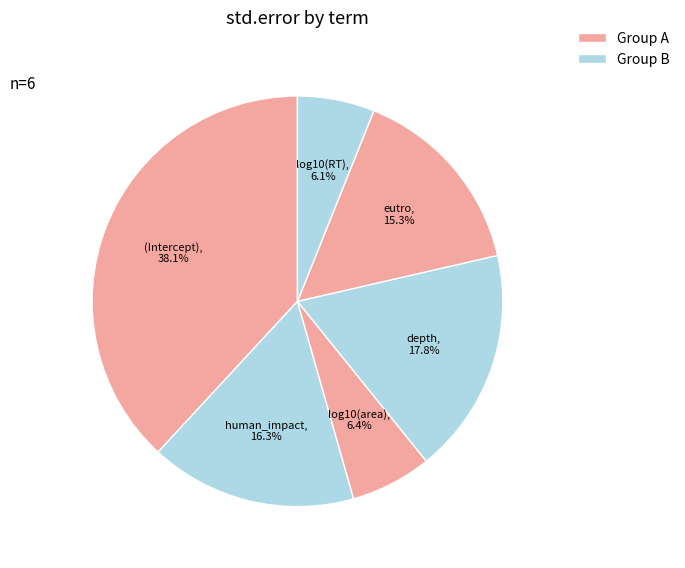

What is the largest slice in the pie chart?

(Intercept)